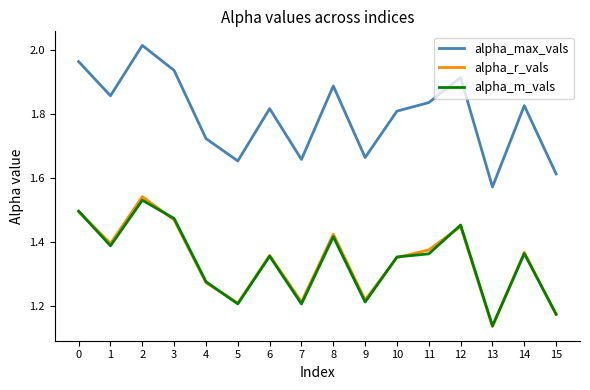

At which label does alpha_max_vals reach its minimum?

13